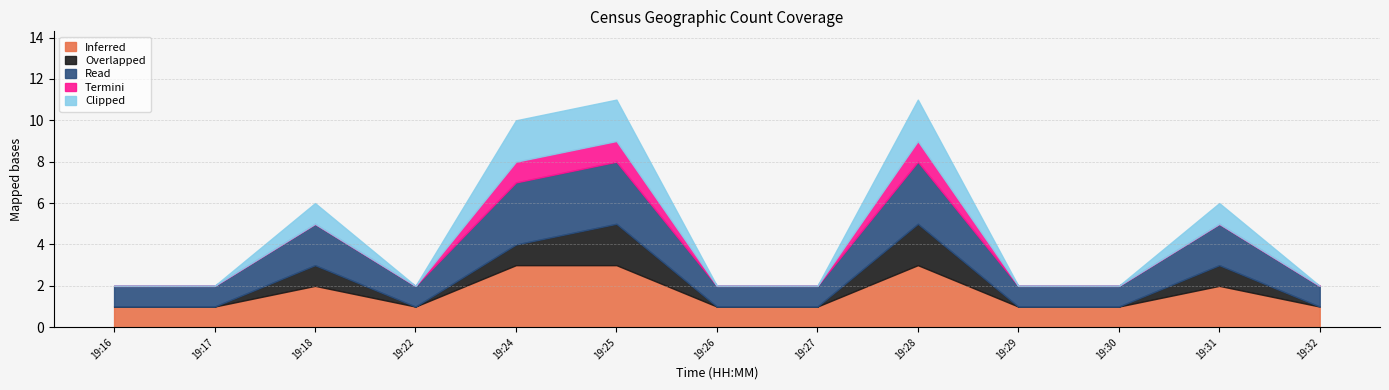

Rank the categories by Termini value from lowest to highest.

19:16, 19:17, 19:18, 19:22, 19:26, 19:27, 19:29, 19:30, 19:31, 19:32, 19:24, 19:25, 19:28